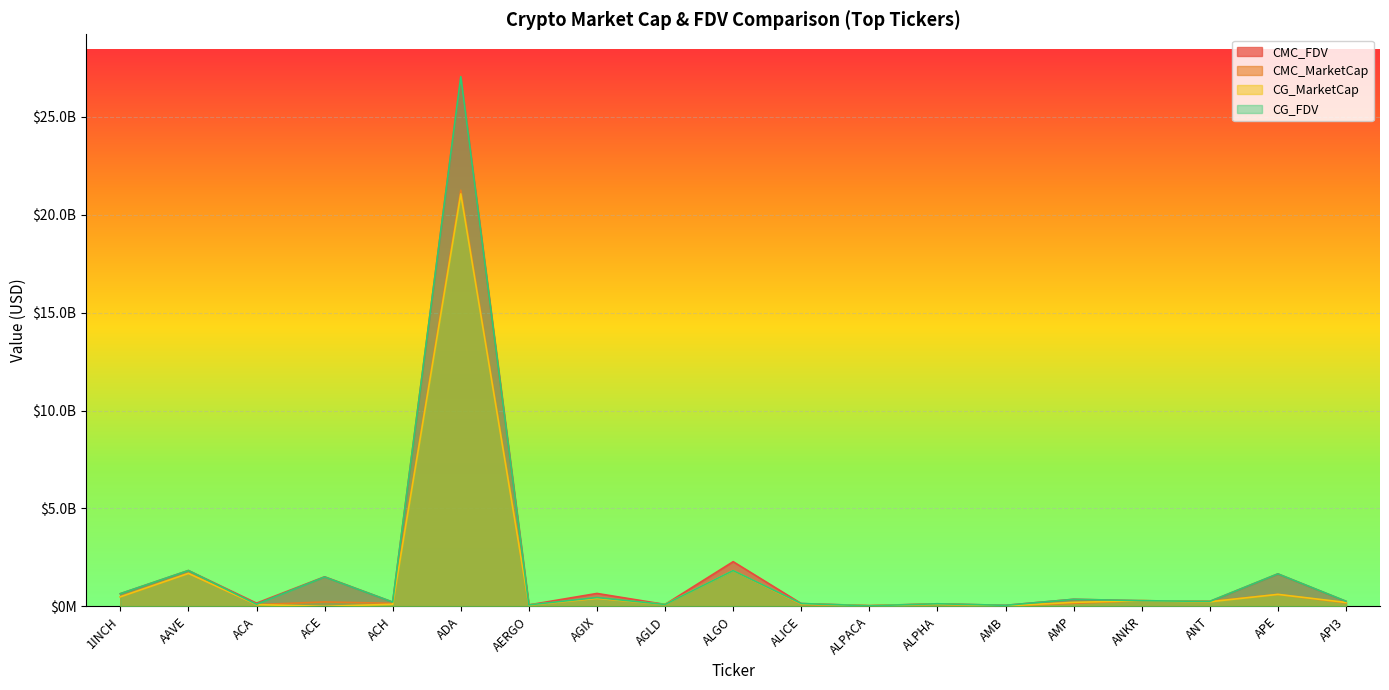

What is the spread (max minus min) of values at AGIX?

248014991.2